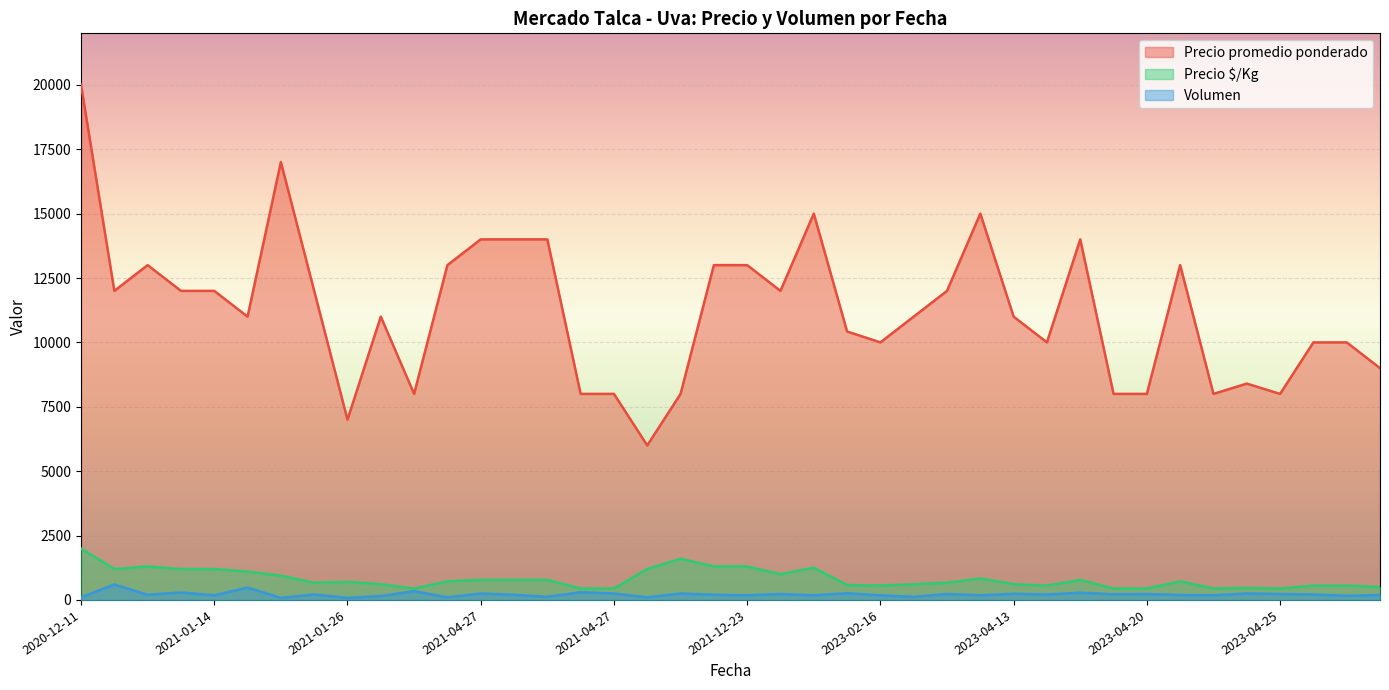

What are all the series names shown in the legend?

Precio promedio ponderado, Precio $/Kg, Volumen